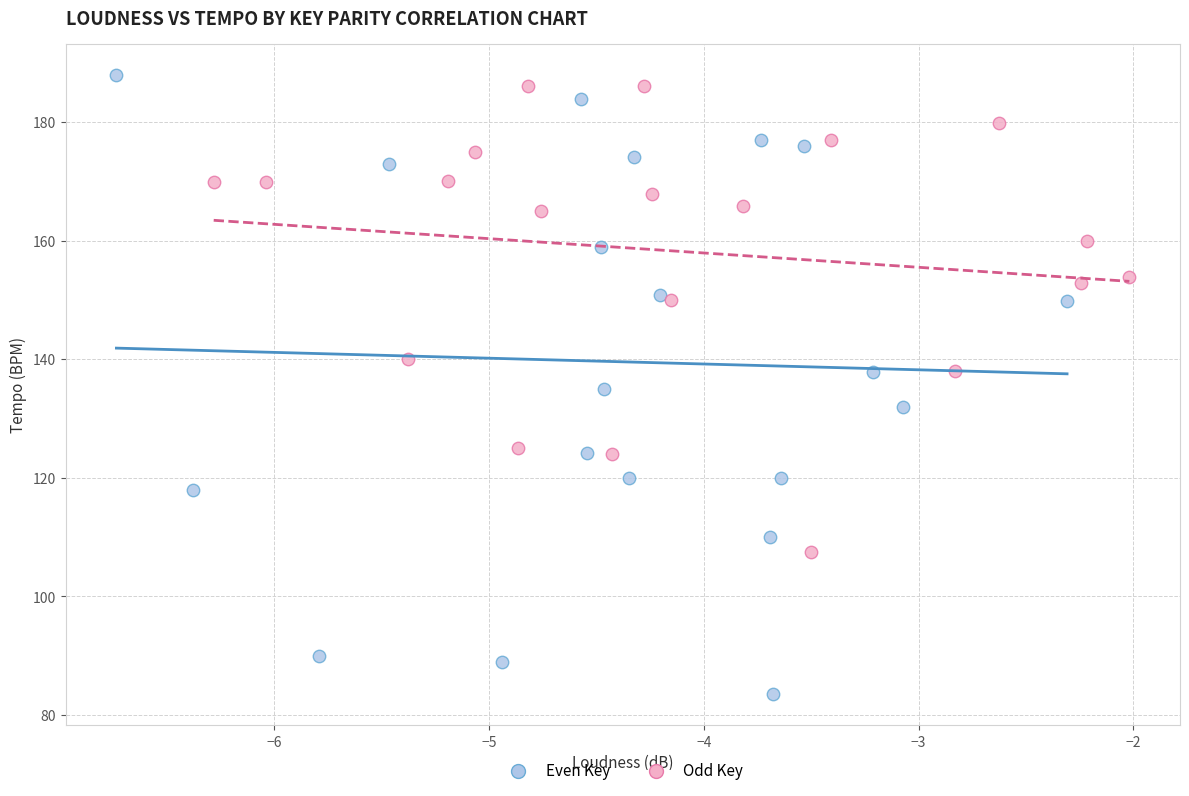

Which series has the largest Y range (max minus min)?

Even Key